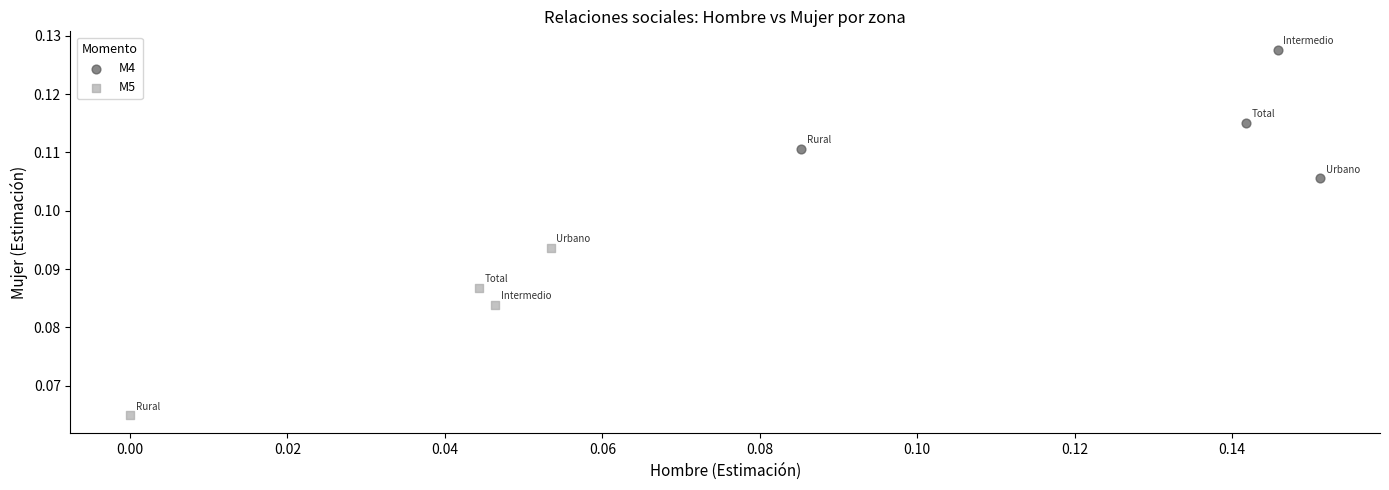

Which series contains the highest Y value?

M4